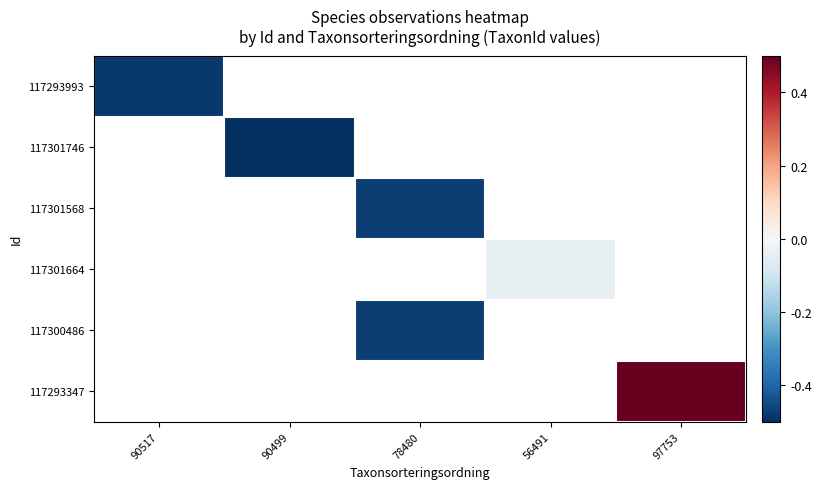

List the labels in order of 117300486 value, smallest first.

90517, 90499, 78480, 56491, 97753